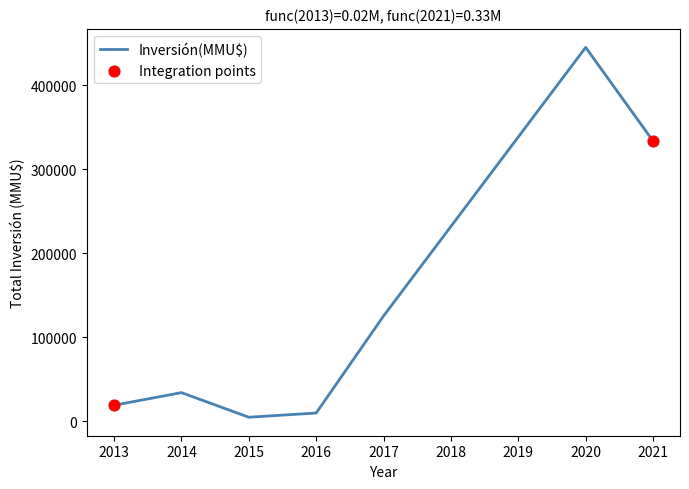

What is the sum of all values?

972466